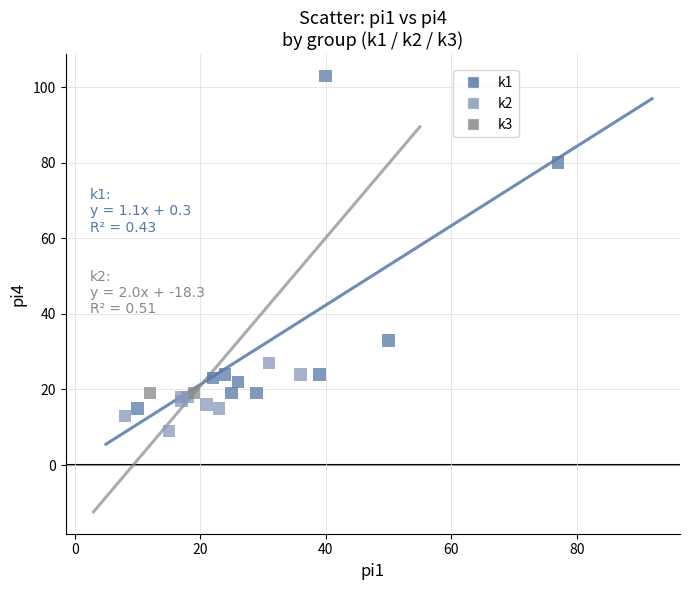

What are all the series names shown in the legend?

k1, k2, k3